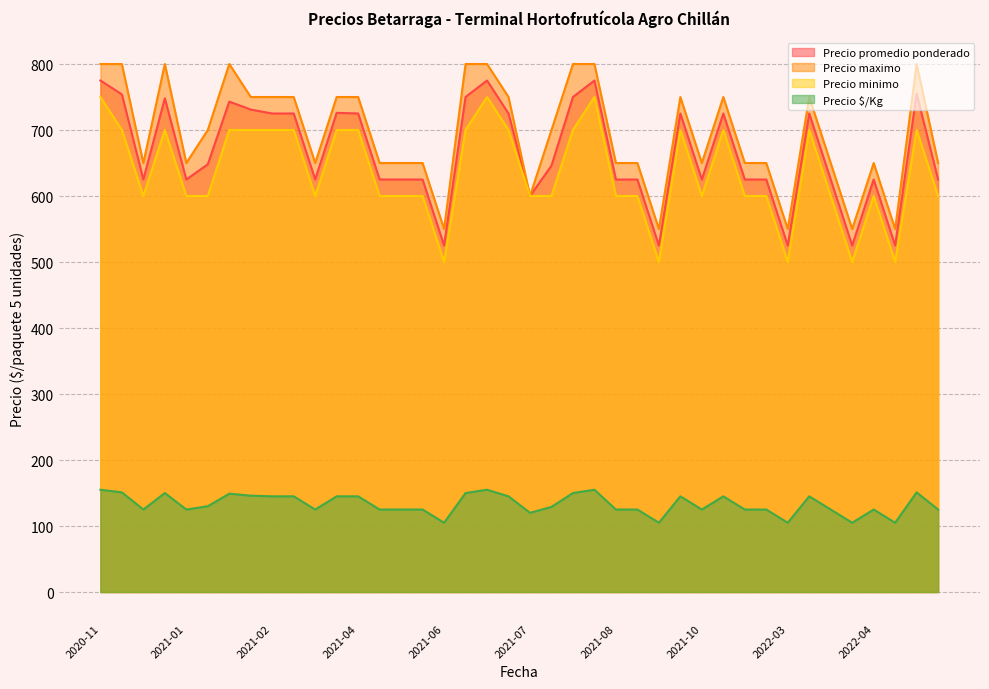

What is the spread (max minus min) of values at 2021-01?

525